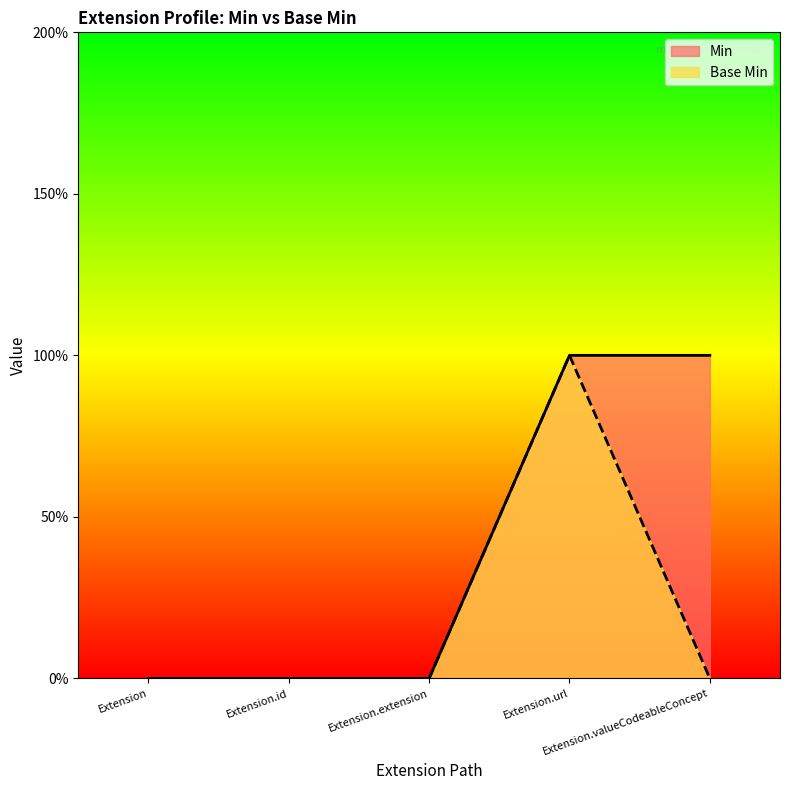

How many values in the Base Min series exceed 0?

1